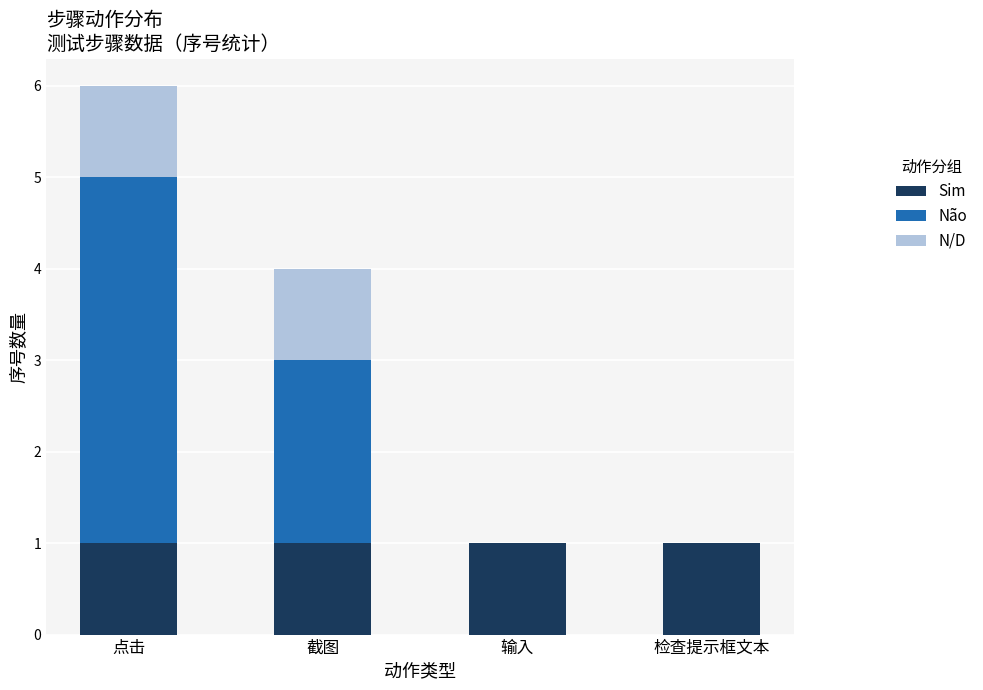

Is it true that Sim equals 2 at 截图?

False